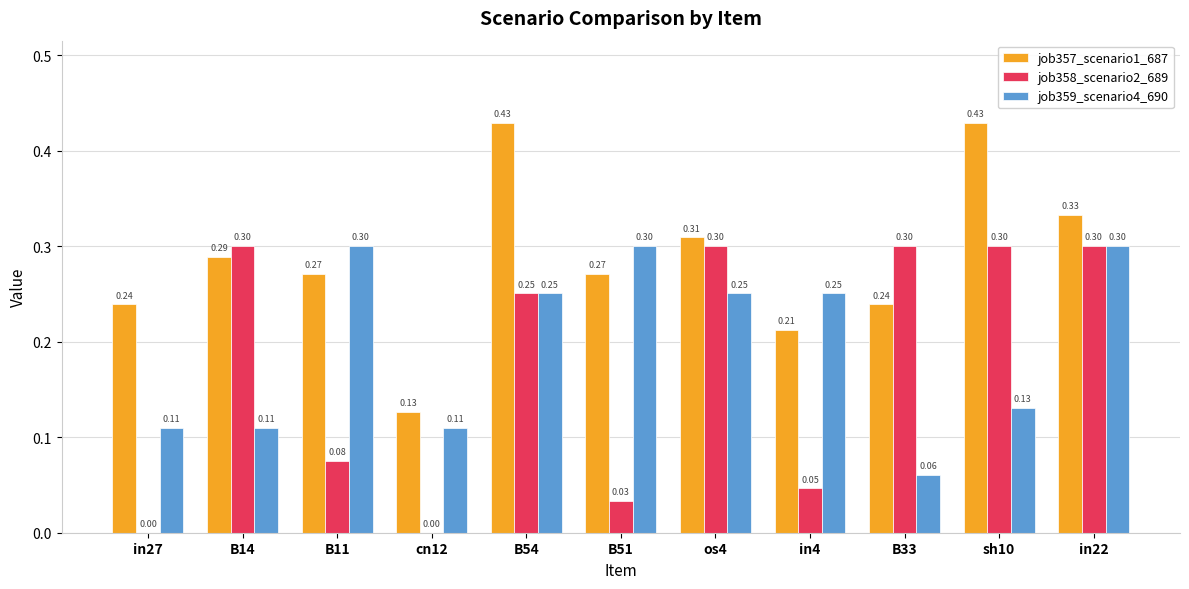

What is the sum of all job359_scenario4_690 values?

2.2